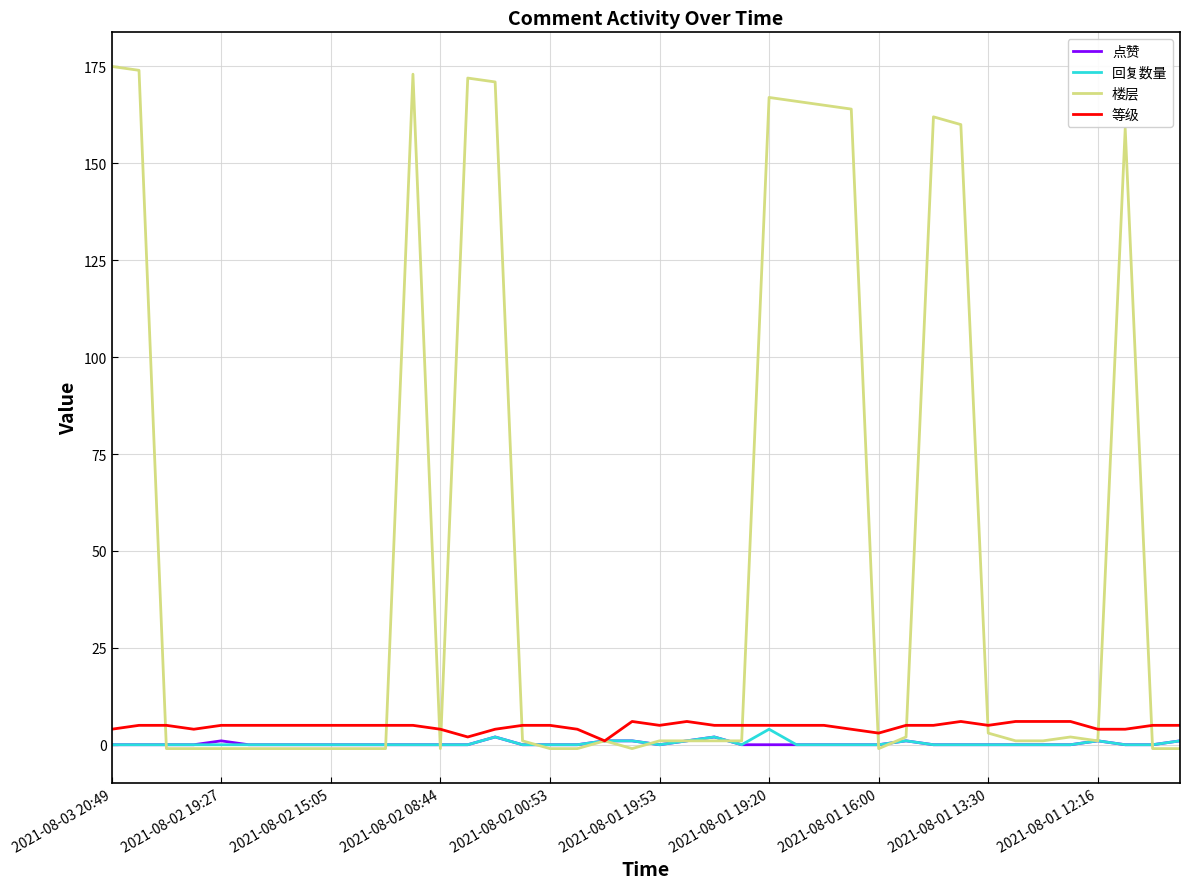

Which series has the widest spread of values?

楼层